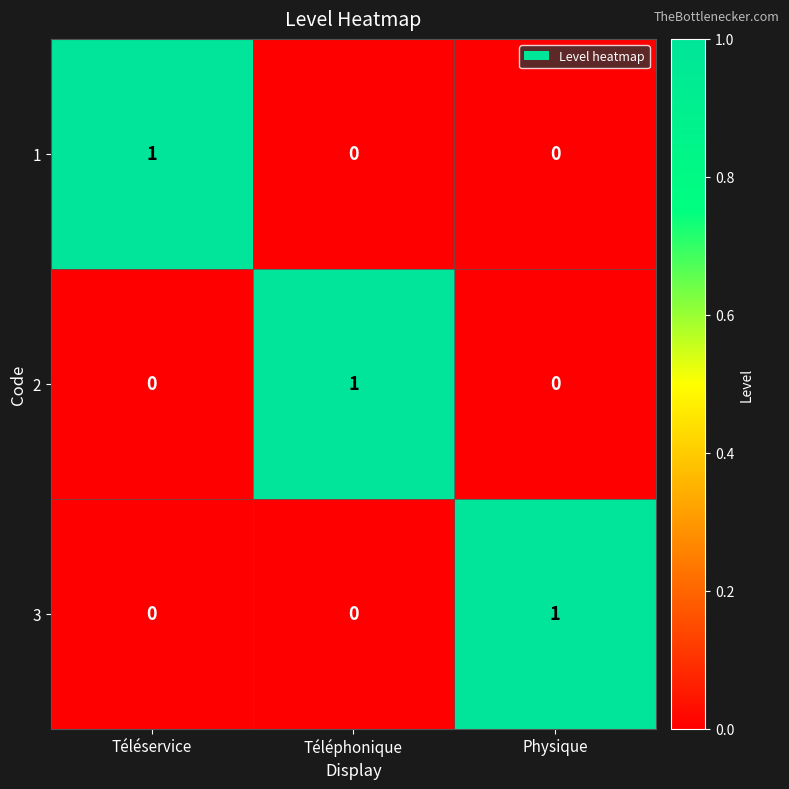

Count the 1 values in the range 0 to 1.

3